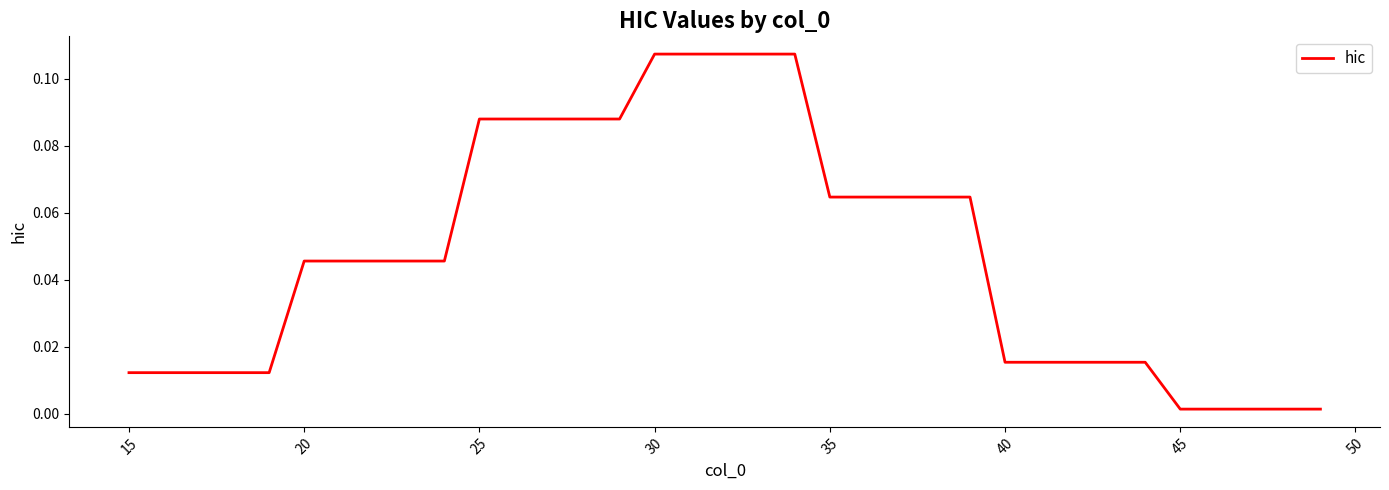

Is this an area chart (filled region under the line)?

No